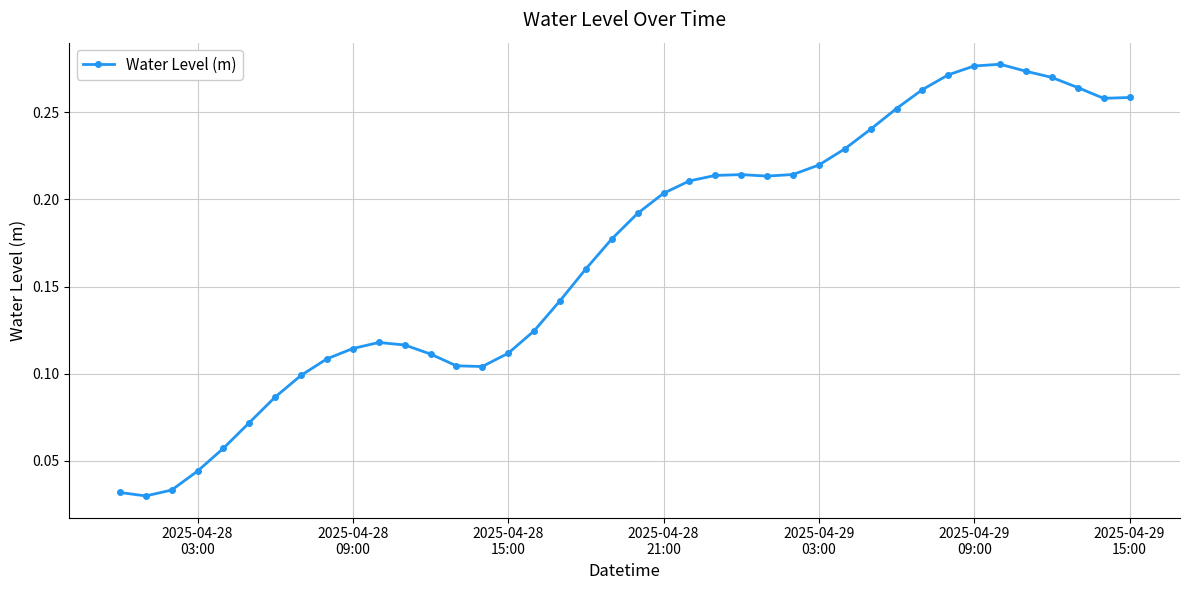

What is the sum of all values?

6.8